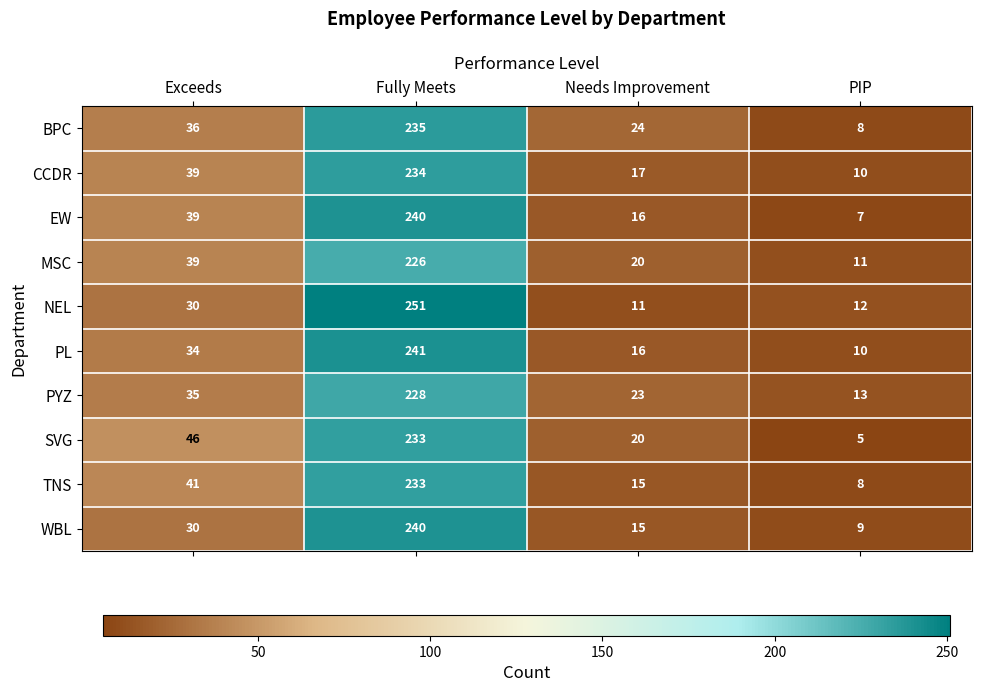

The PL series shows 10 at PIP. True or false?

True